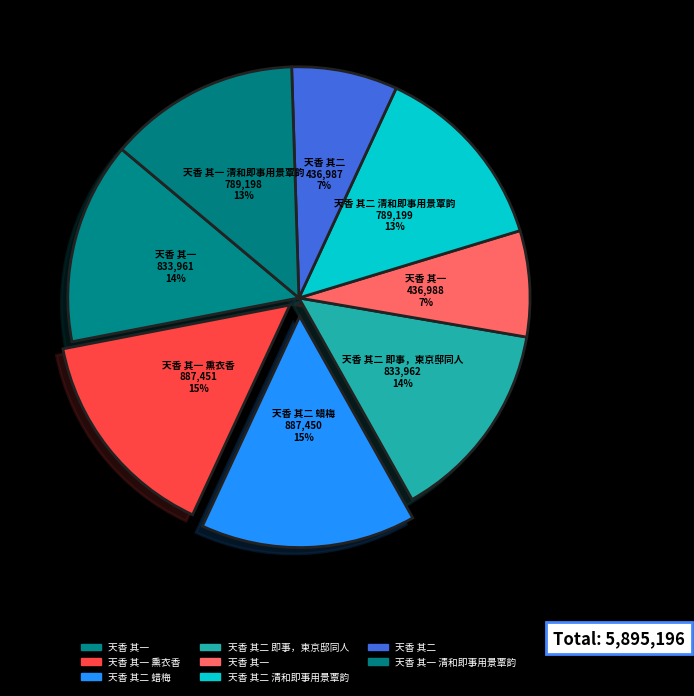

Which slice is the largest?

天香 其一 熏衣香